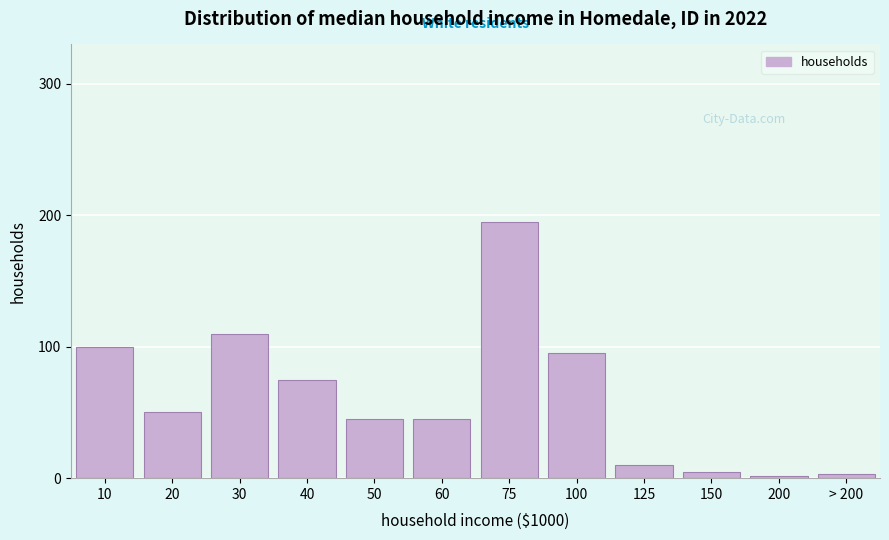

What is the average value?

61